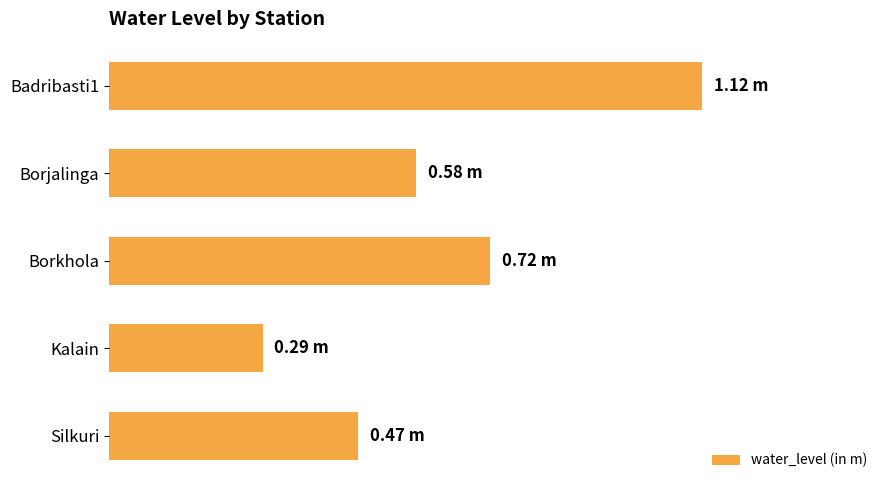

How many bars are there in total?

5